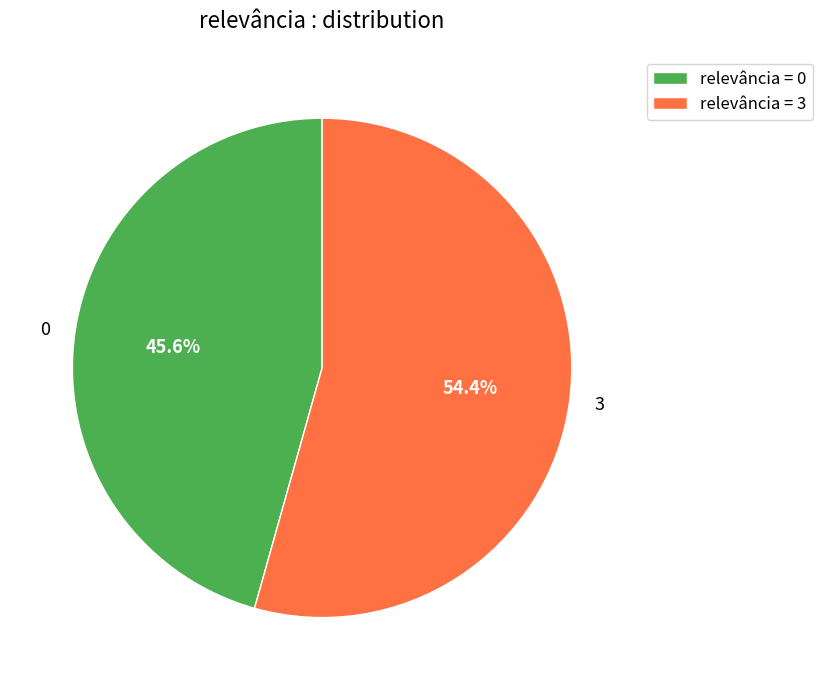

What is the largest slice in the pie chart?

3